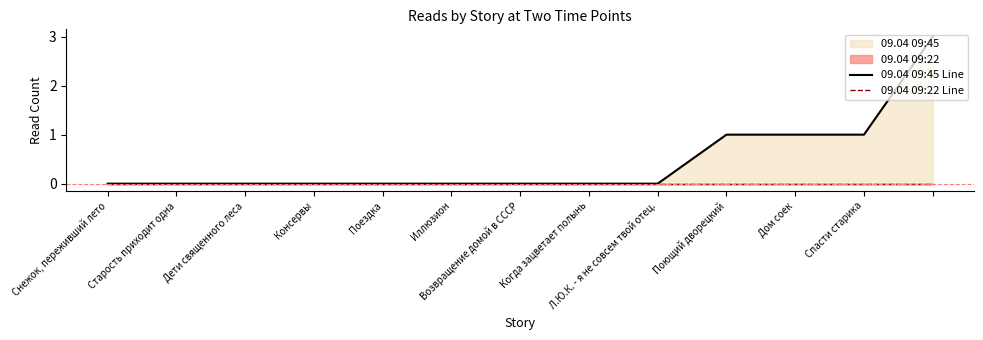

Does the chart have visible grid lines?

No